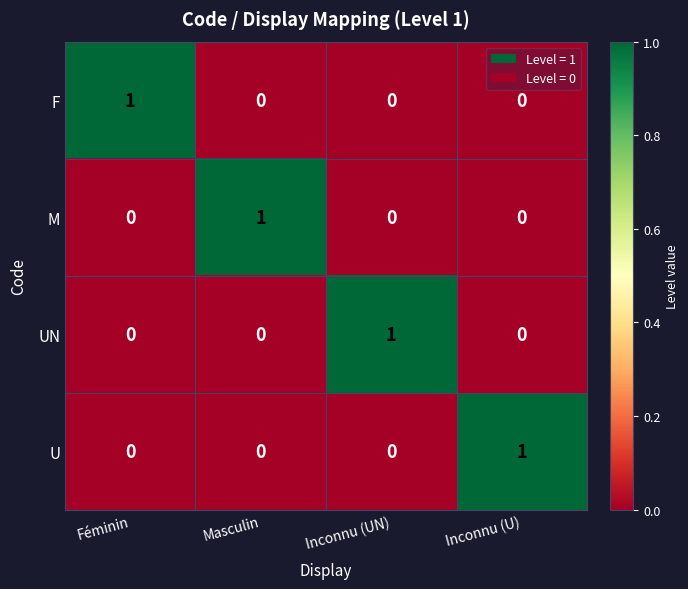

The UN series shows -1 at Masculin. True or false?

False